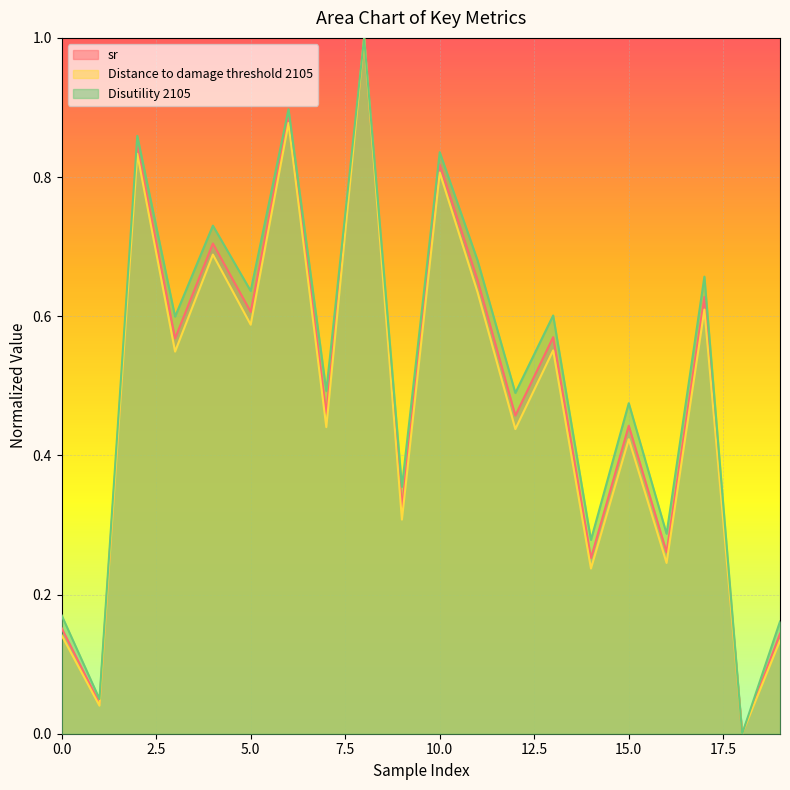

At how many categories does at least one series exceed 0?

19